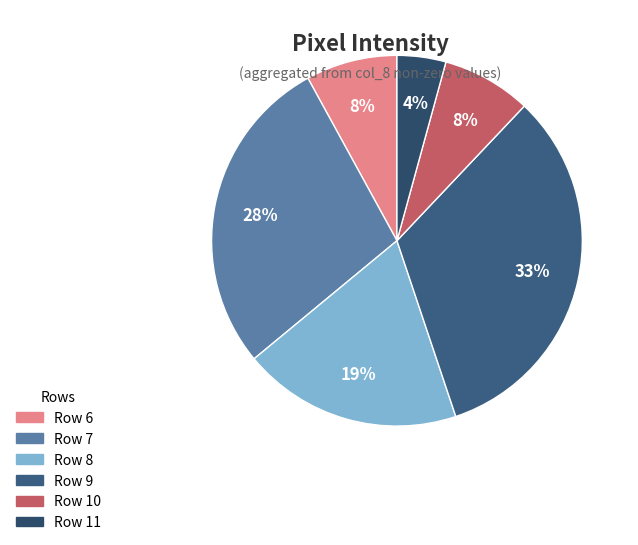

How much of the chart is everything except Row 6?

92.0%